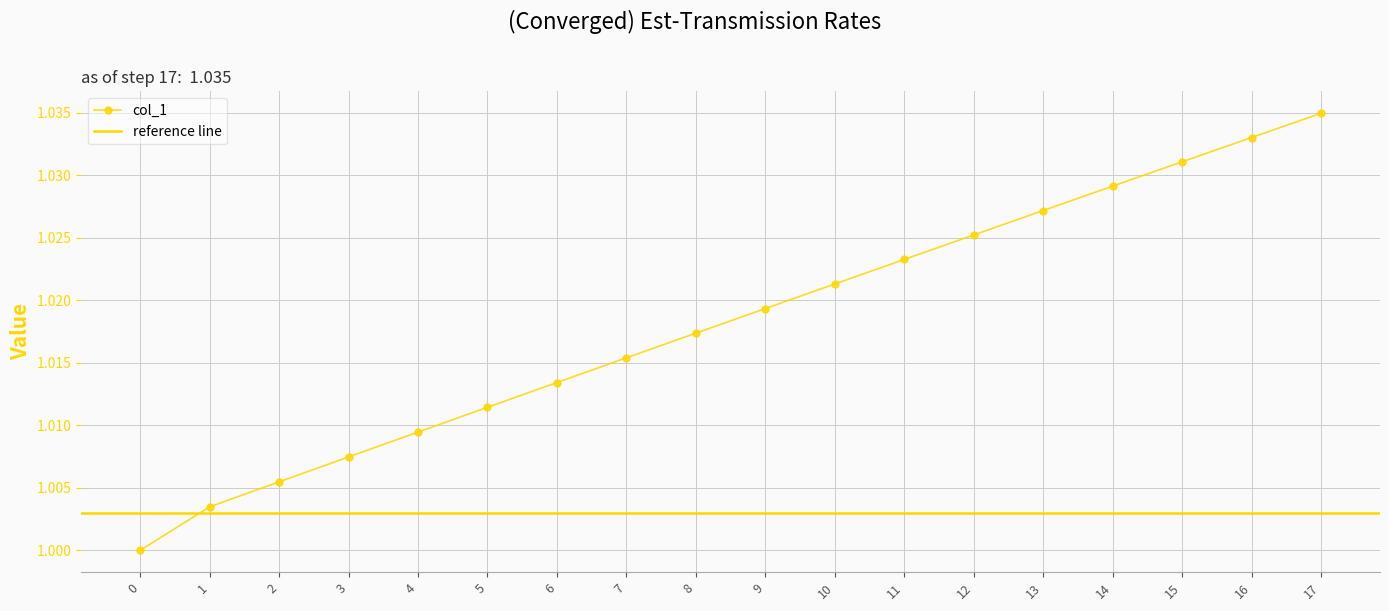

What is the sum of all values?

18.3